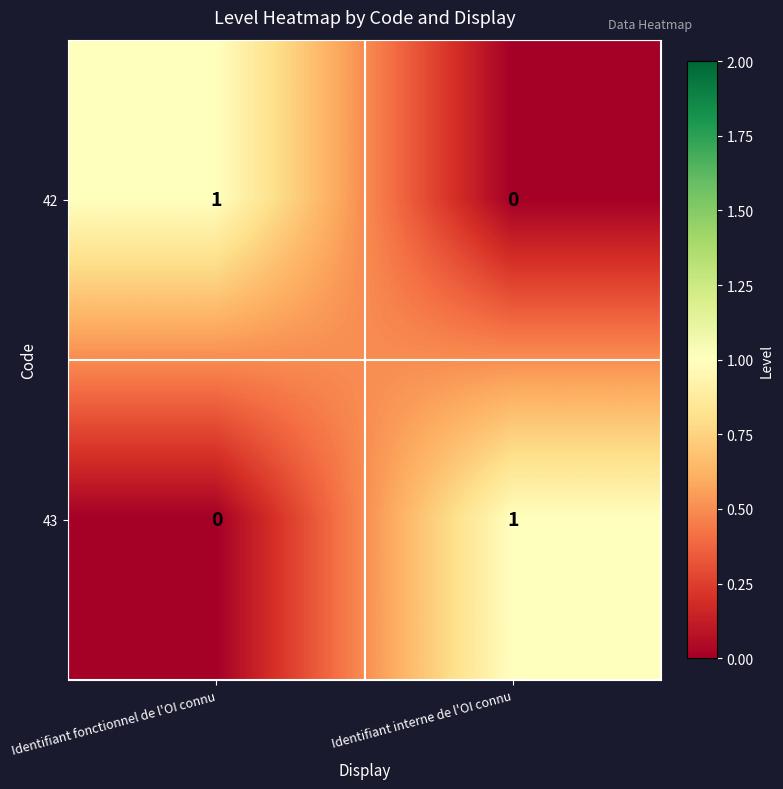

Which category has the highest value in the 43 series?

Identifiant interne de l'OI connu